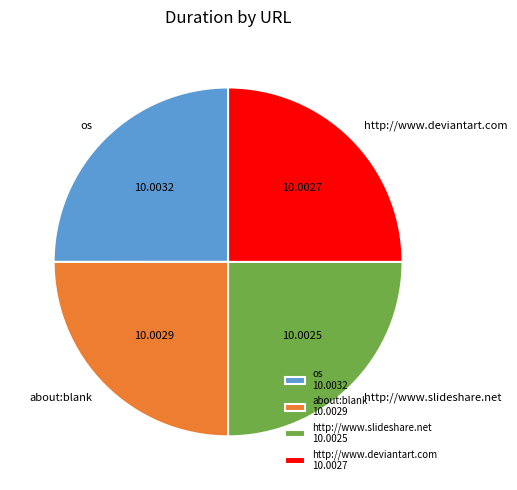

Approximately how many times larger is the value at http://www.deviantart.com 10.0027 compared to about:blank 10.0029?

1.0